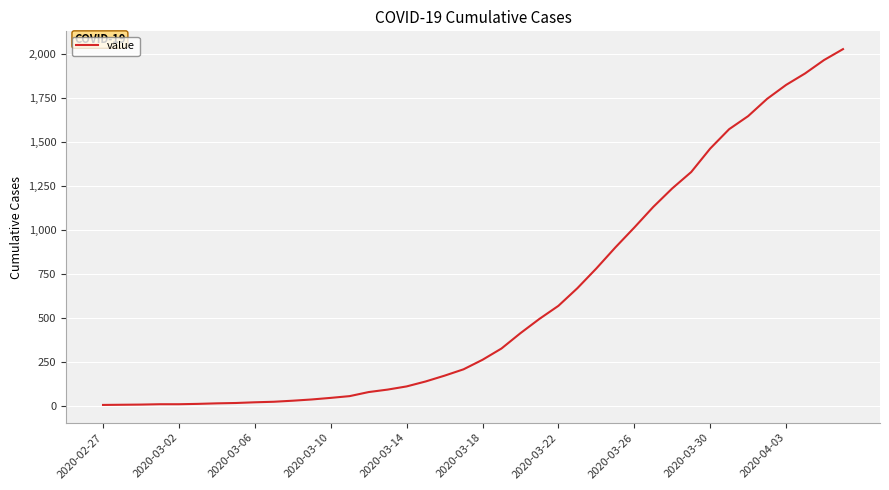

What is the difference between the maximum and minimum values?

2018